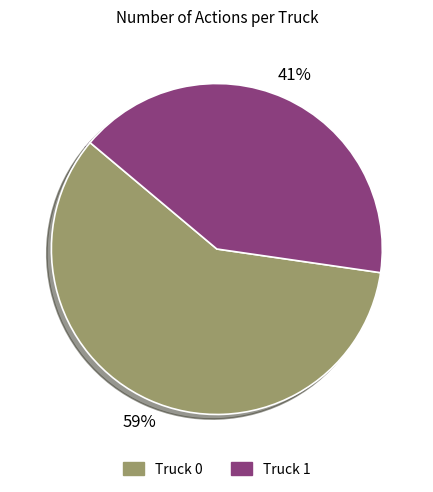

Is it true that Truck 1 is 41% of the pie?

True